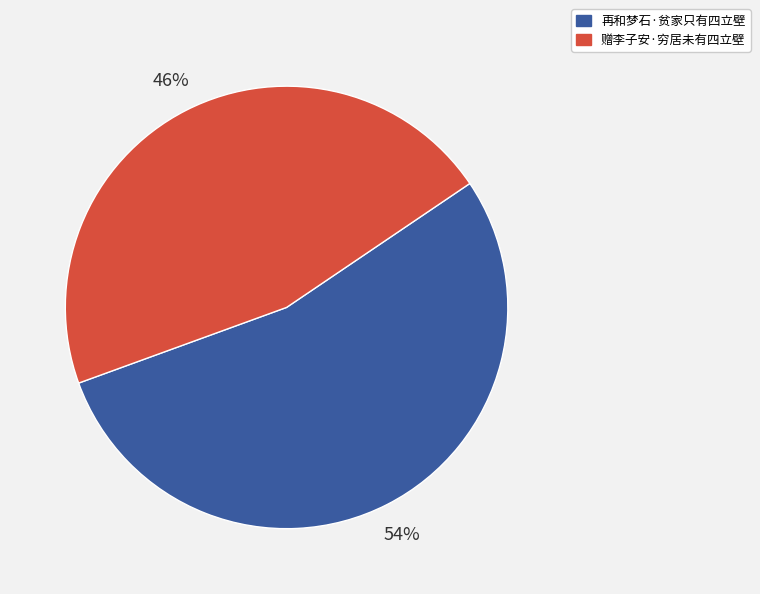

Do 再和梦石·贫家只有四立壁 and 赠李子安·穷居未有四立壁 together represent more than half of the pie?

Yes